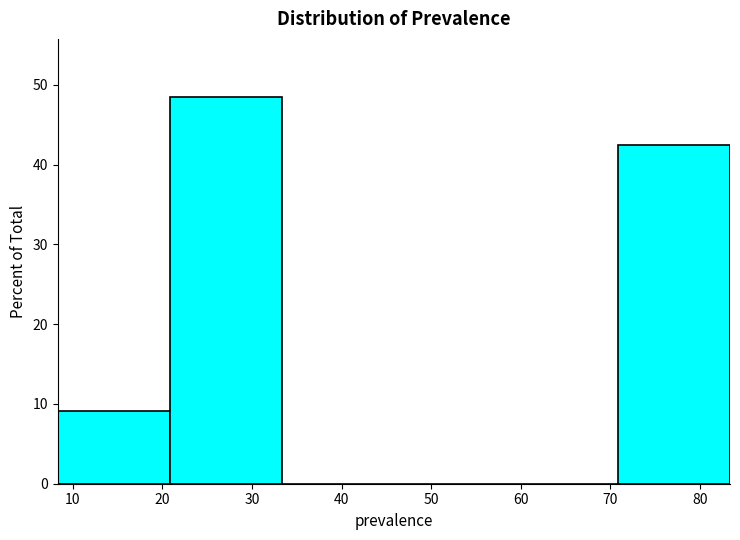

What is the height of the bar covering 21 to 33 on the x-axis? Neither the bar edges nor the heights are printed on the chart, so give them approximately, as read against the axes.

48